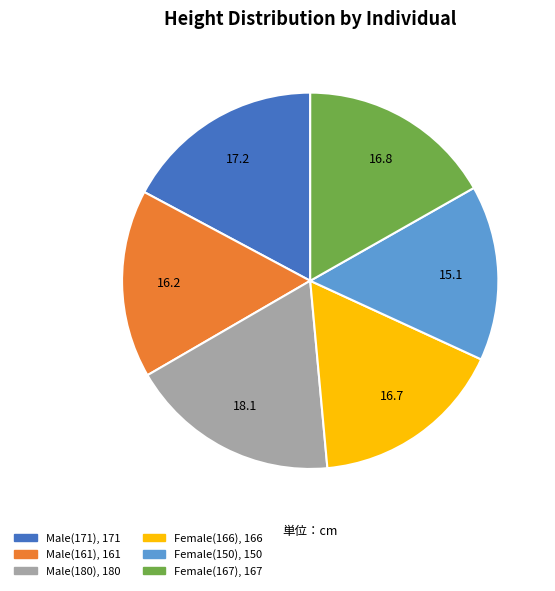

Which has a higher value, Male(171) or Male(161)?

Male(171)